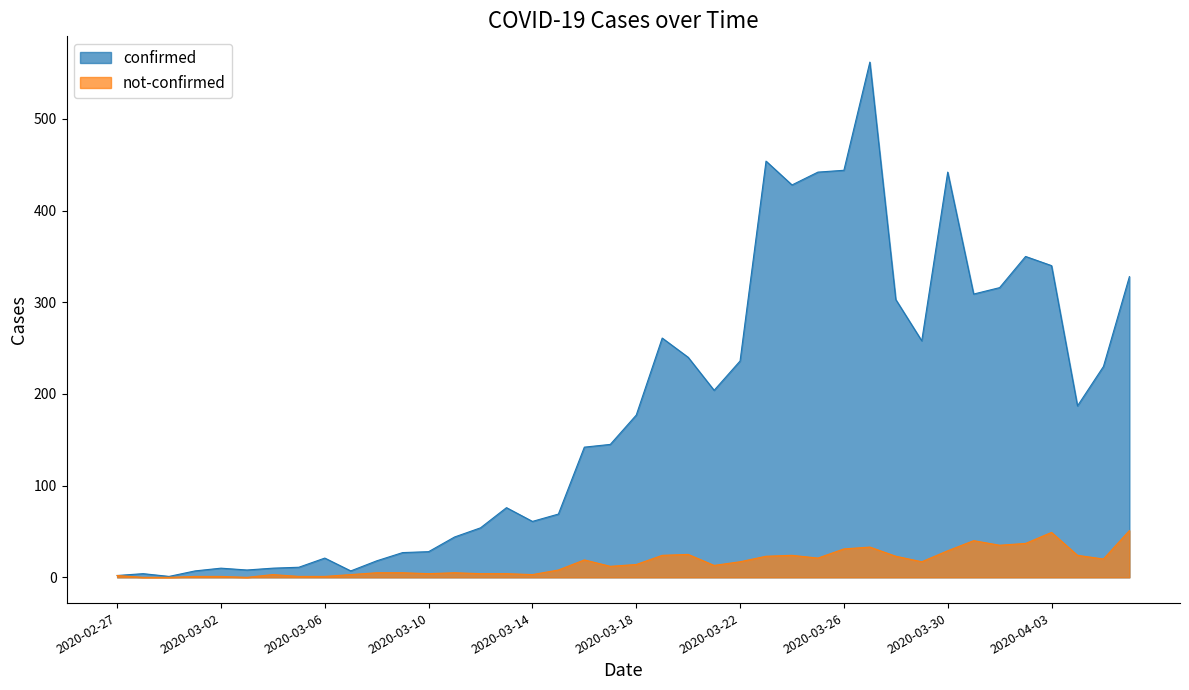

The value of confirmed at 2020-03-11 is 44. True or false?

True